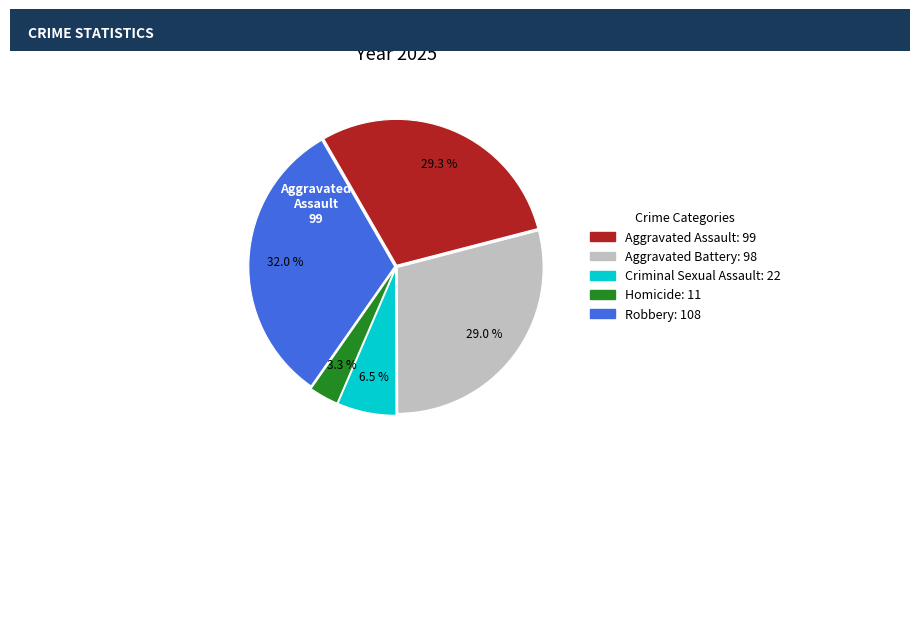

Between Aggravated Battery and Robbery, which is larger?

Robbery